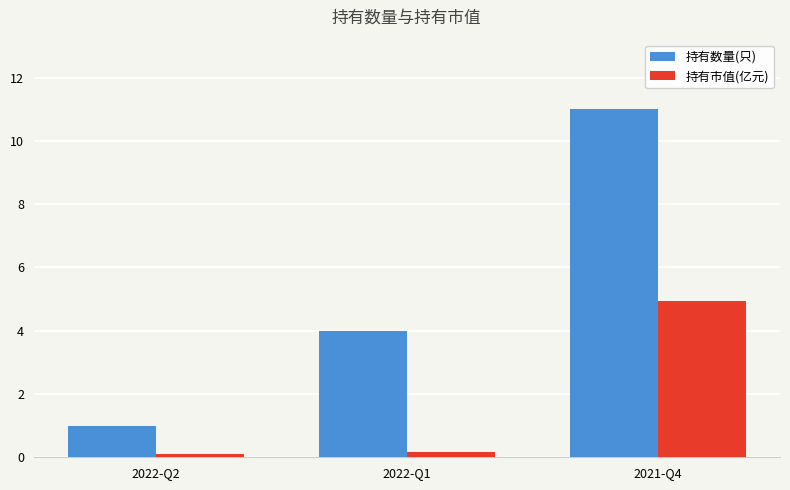

What is the value of the 持有数量(只) bar at the 1st from the left?

1.0